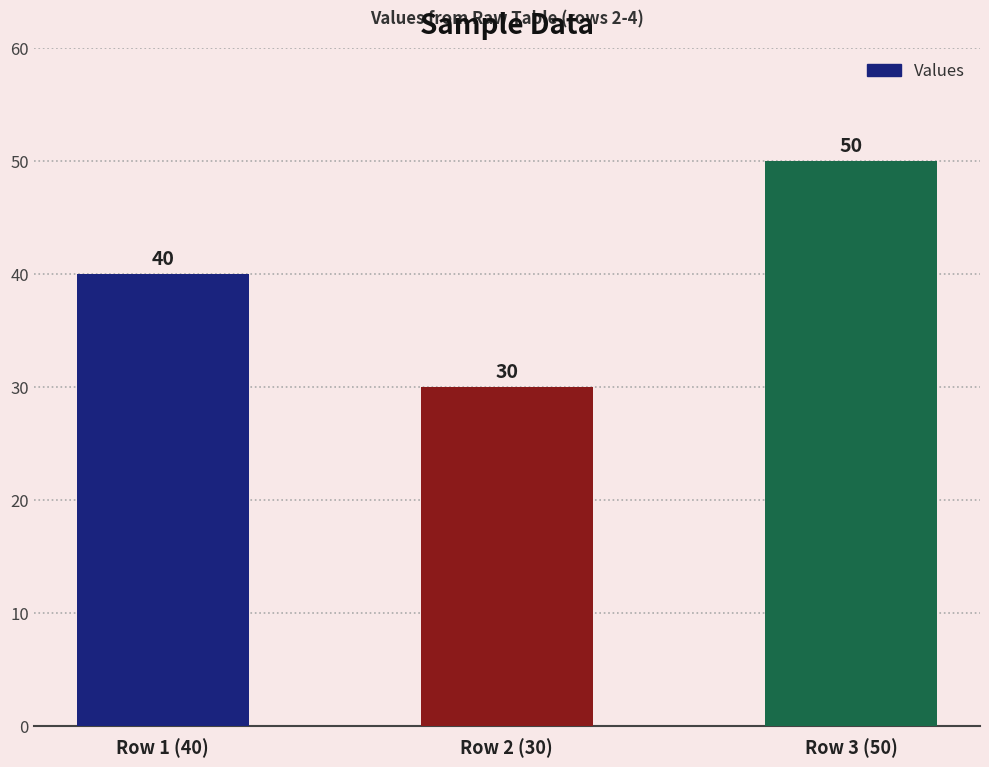

What is the label of the 2nd bar from the right?

Row 2 (30)